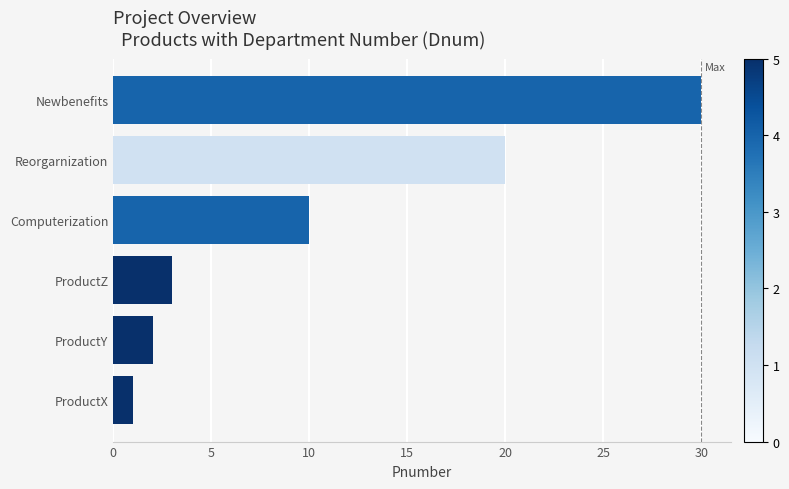

What value does the data have at ProductZ?

3